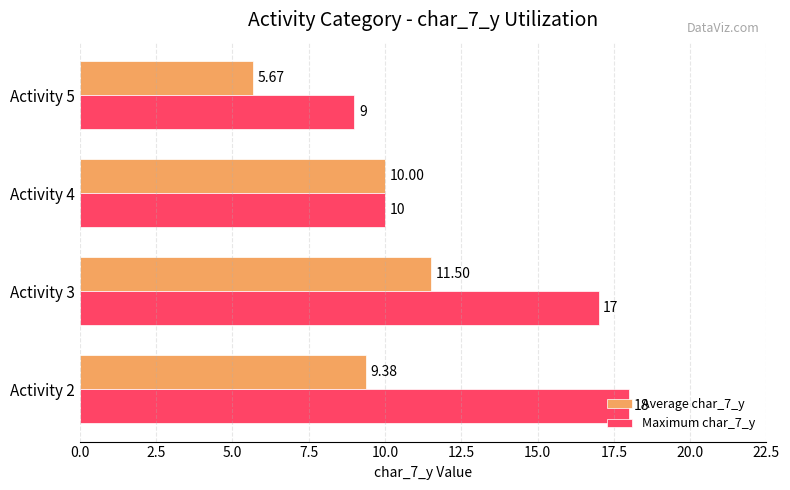

At which category is the sum across all series the highest?

Activity 3